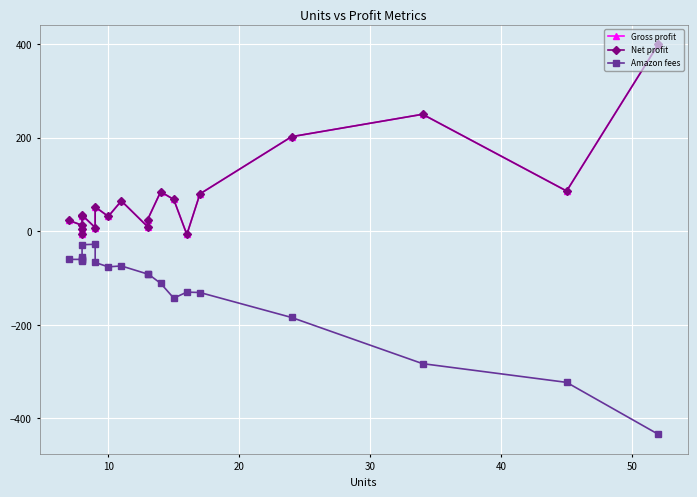

How many negative values does the Gross profit series have?

2